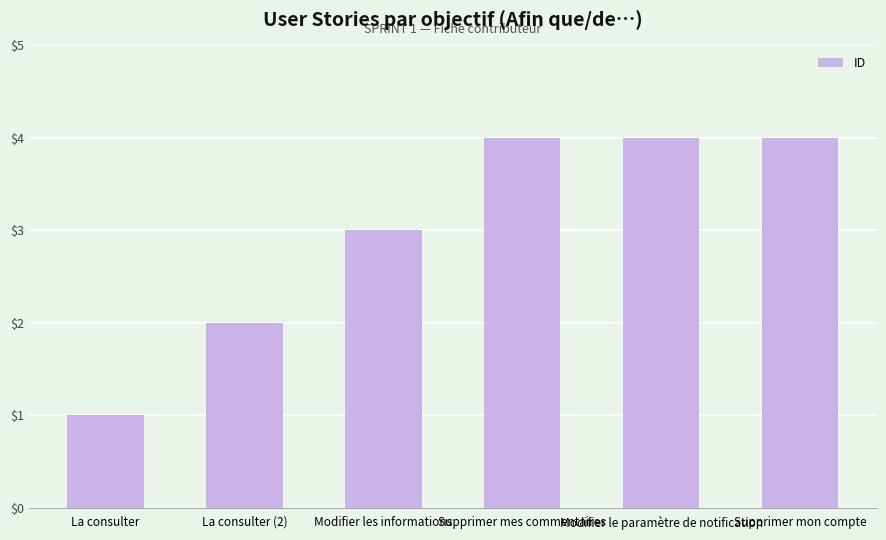

What is the average value?

3